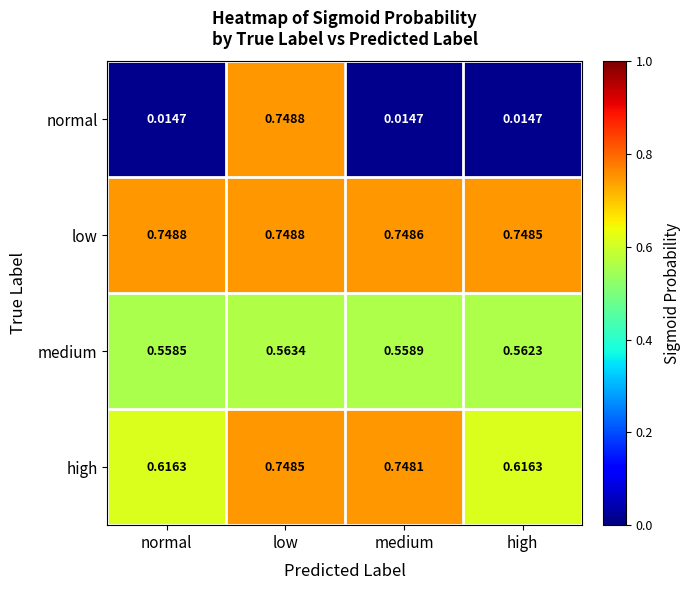

Is the value of normal at normal greater than the value of low at low?

No